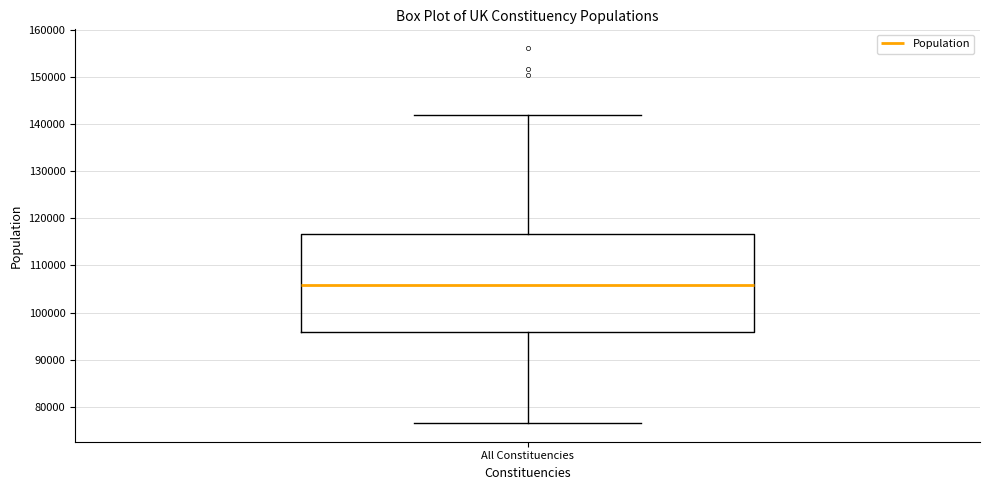

Transcribe this box plot: give where the median line is, the range the box spans, and where the two whiskers end, as read against the y-axis. The values are not printed on the chart, so give them approximately, as read against the axis.

median 106000, box 96000 to 117000, whiskers 77000 to 142000